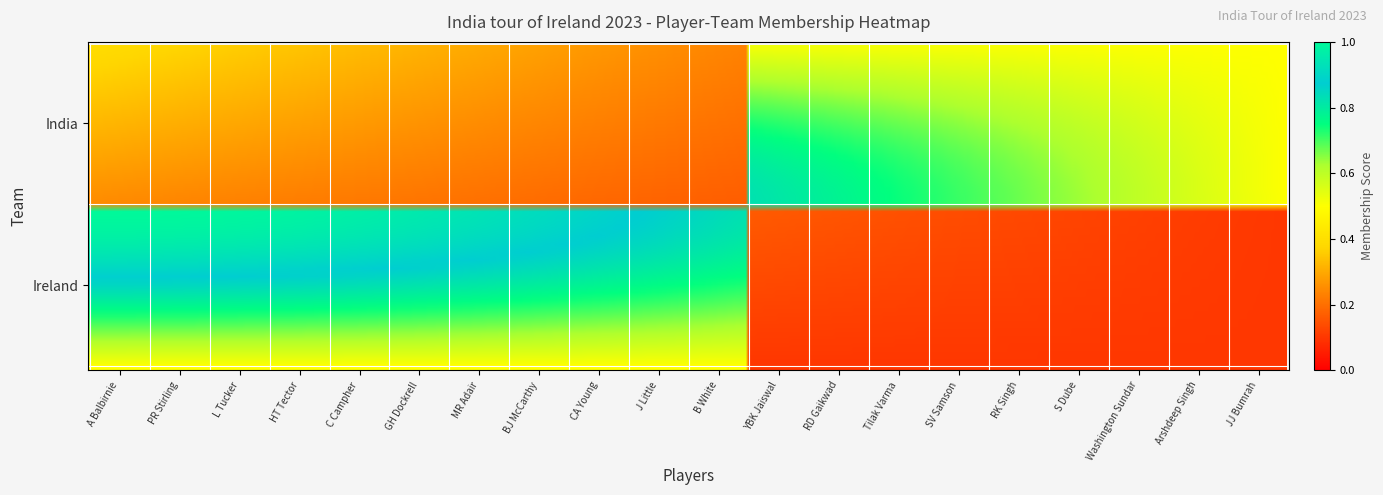

Reading right to left, list all the values displayed in this chart.

Ireland: JJ Bumrah=0	Arshdeep Singh=0	Washington Sundar=0	S Dube=0	RK Singh=0	SV Samson=0	Tilak Varma=0	RD Gaikwad=0	YBK Jaiswal=0	B White=1	J Little=1	CA Young=1	BJ McCarthy=1	MR Adair=1	GH Dockrell=1	C Campher=1	HT Tector=1	L Tucker=1	PR Stirling=1	A Balbirnie=1
India: JJ Bumrah=1	Arshdeep Singh=1	Washington Sundar=1	S Dube=1	RK Singh=1	SV Samson=1	Tilak Varma=1	RD Gaikwad=1	YBK Jaiswal=1	B White=0	J Little=0	CA Young=0	BJ McCarthy=0	MR Adair=0	GH Dockrell=0	C Campher=0	HT Tector=0	L Tucker=0	PR Stirling=0	A Balbirnie=0